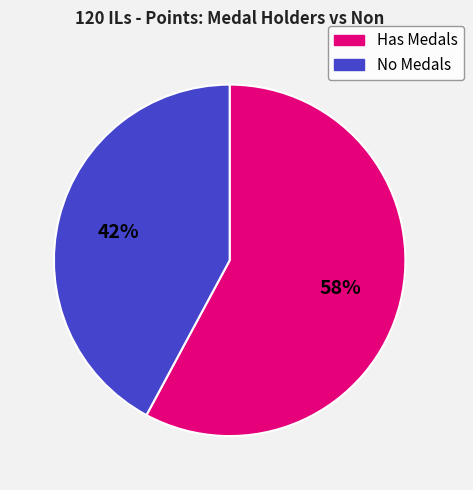

To the nearest percent, what is the difference between the largest and smallest slice percentages?

16%